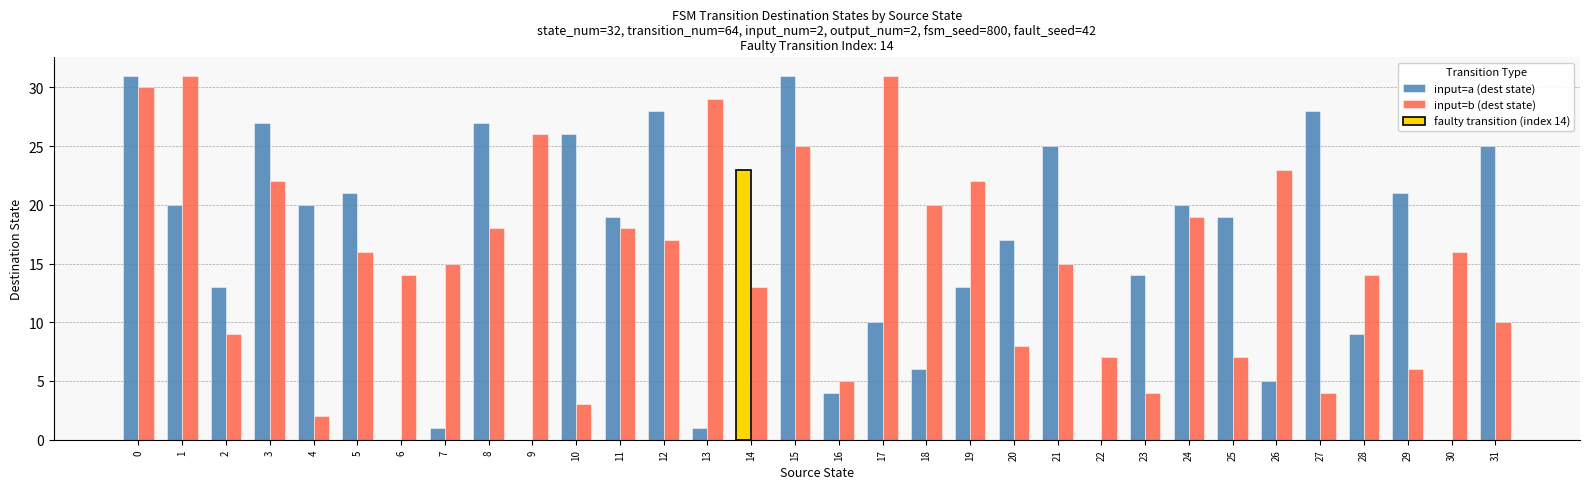

Count the number of data series in this chart.

2